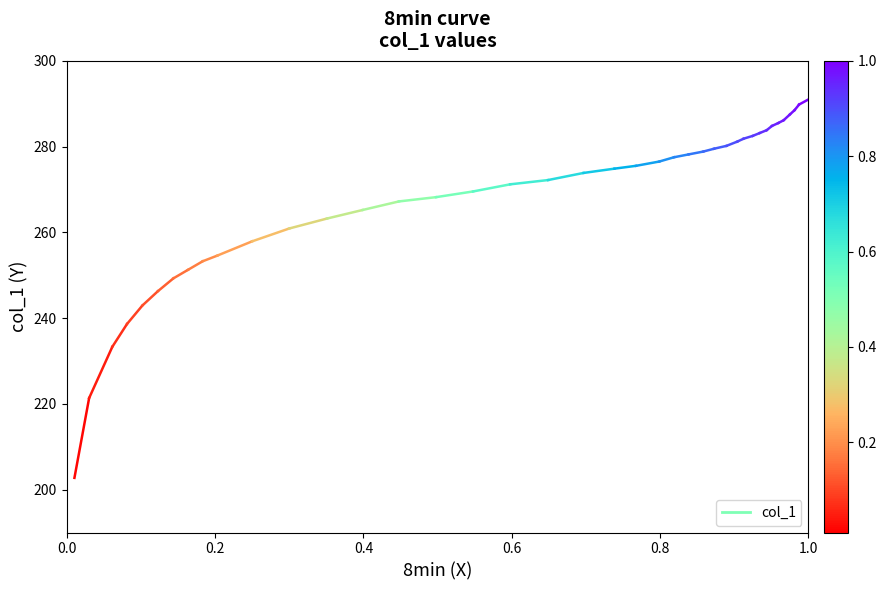

Which has a higher value, 0.0 or 0.2?

0.2